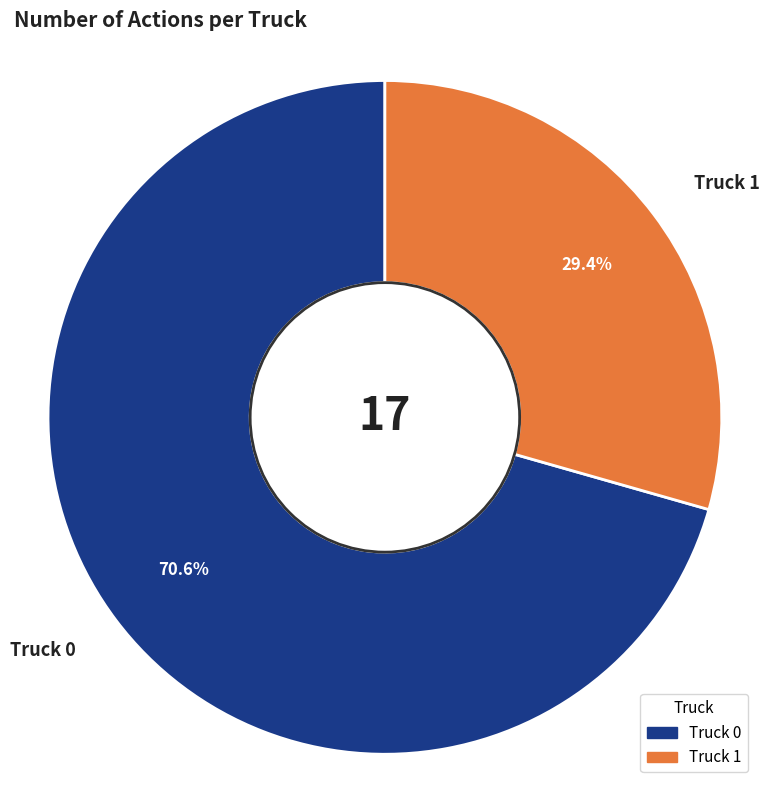

Which category has the smallest portion of the pie?

Truck 1